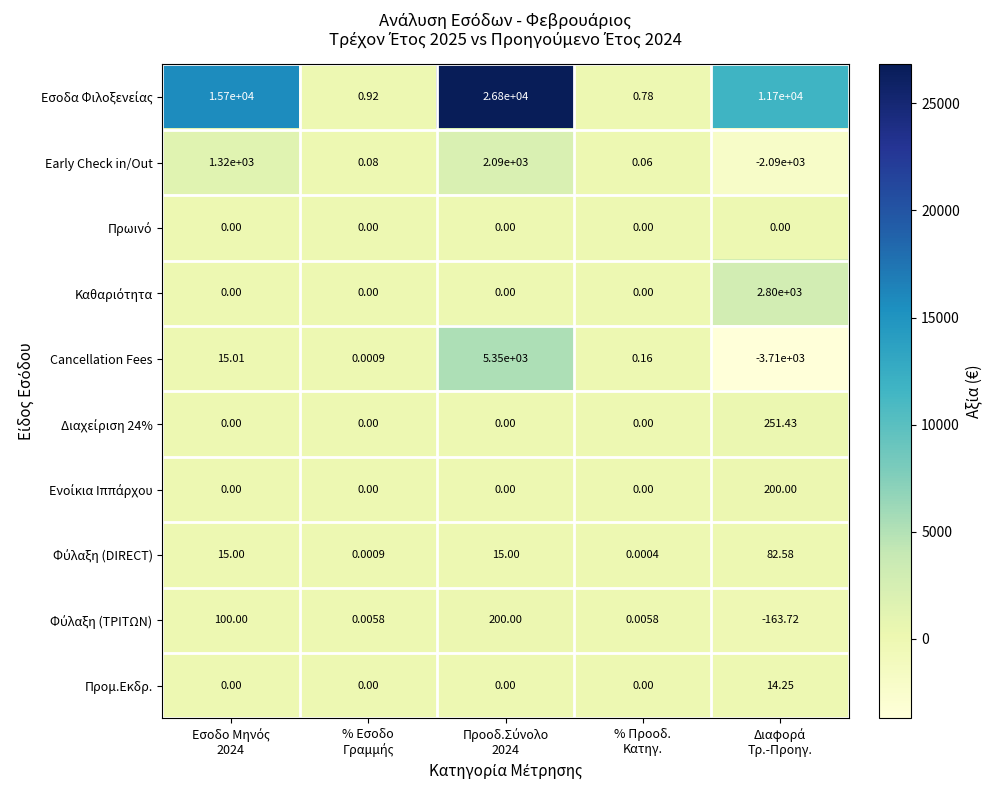

How many data points does each series have?

5